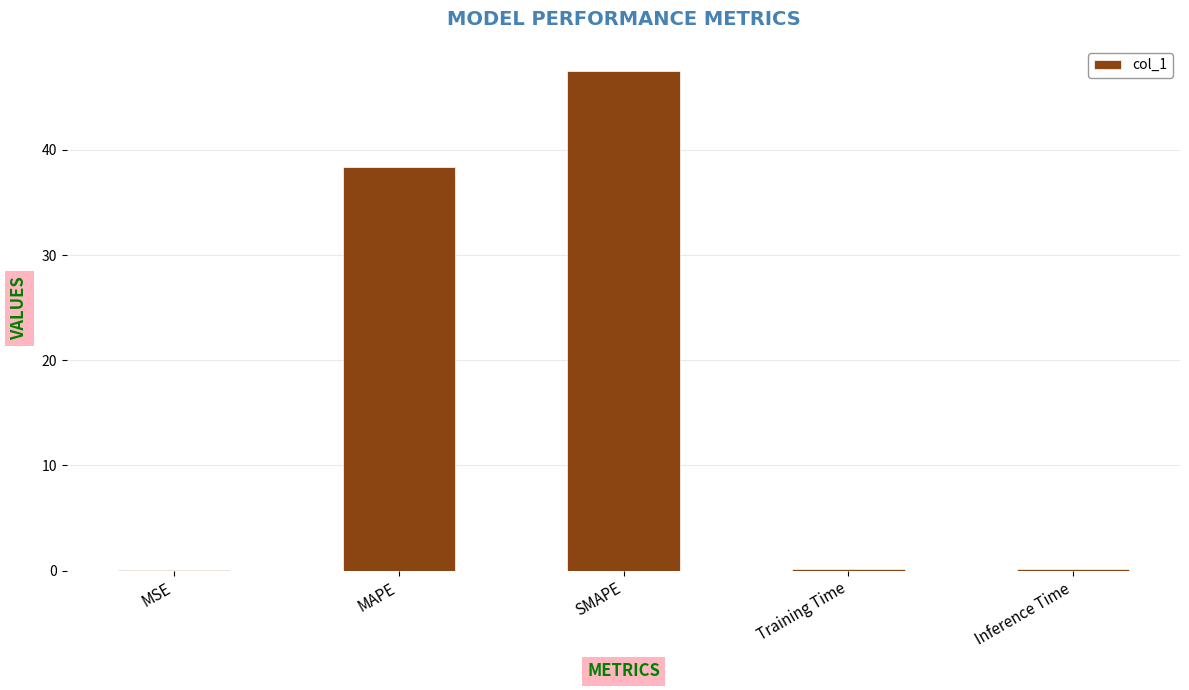

Which has a higher value, MSE or MAPE?

MAPE